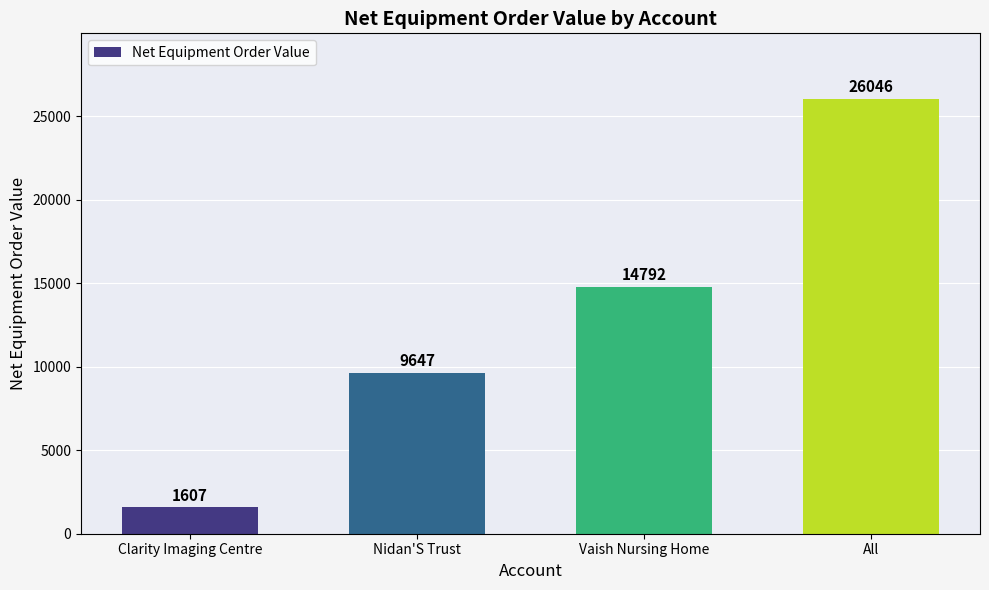

How many data points are less than 14792?

2